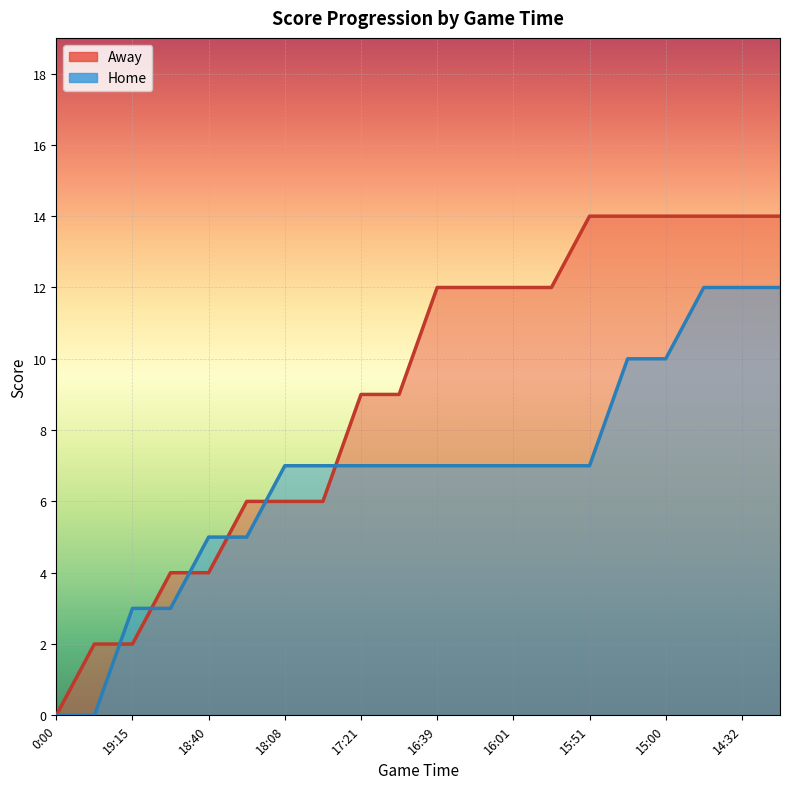

Which series ends up on top after the final intersection of Home and Away?

Away